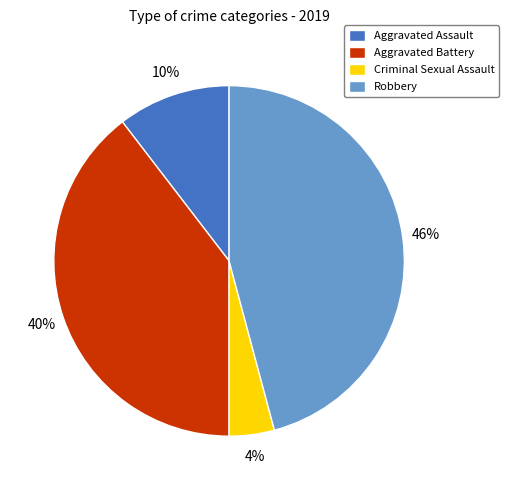

Rank the categories by value from highest to lowest.

Robbery, Aggravated Battery, Aggravated Assault, Criminal Sexual Assault